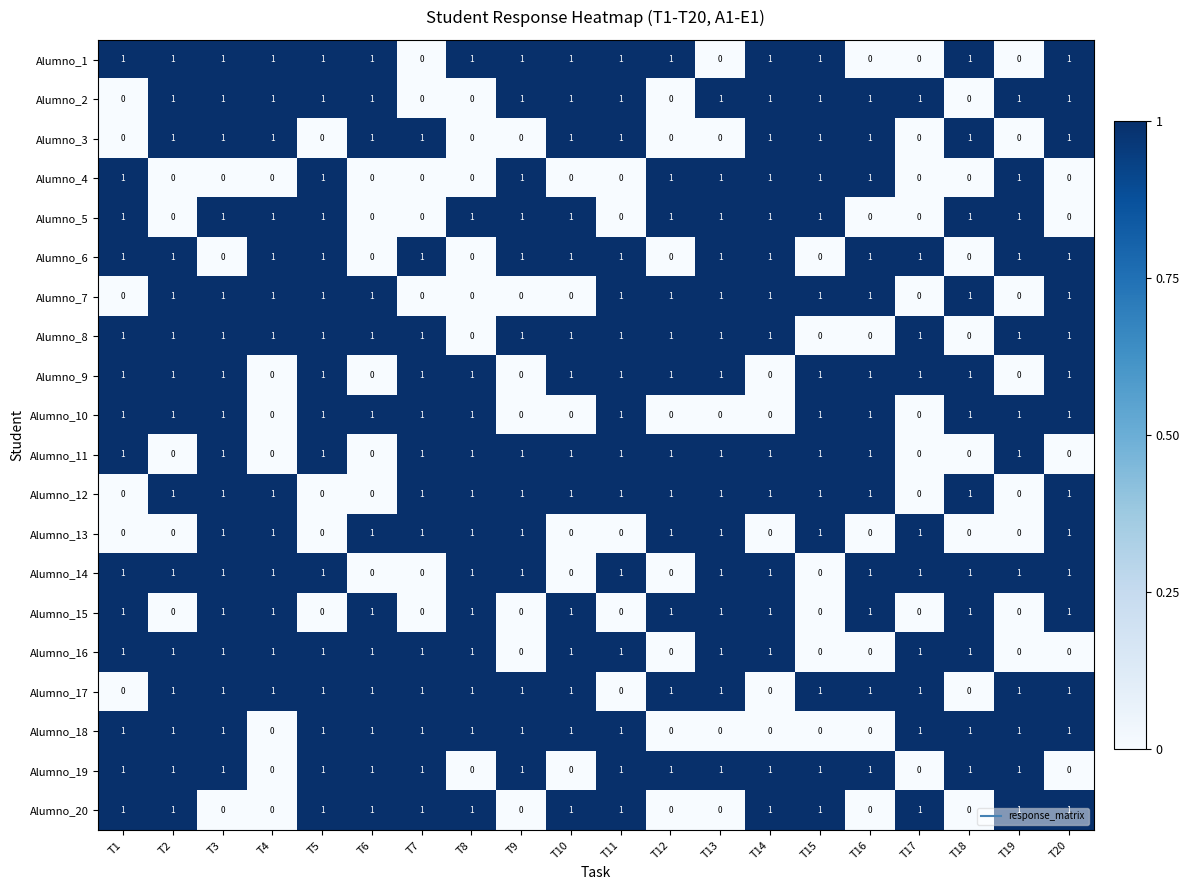

The value of Alumno_20 at T1 is 2. True or false?

False